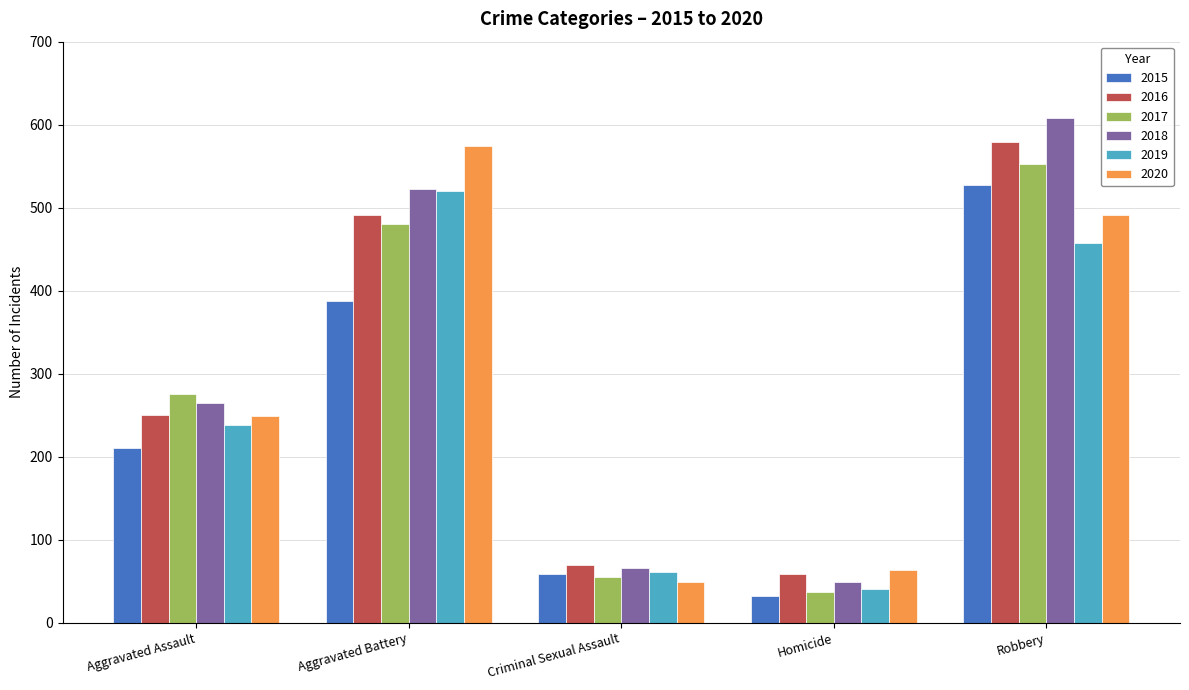

What is the difference between the maximum and minimum values in the 2019 series?

480